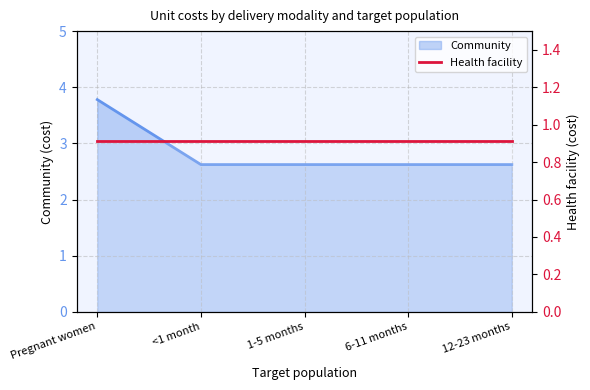

Count the values in the range 2 to 3.

4